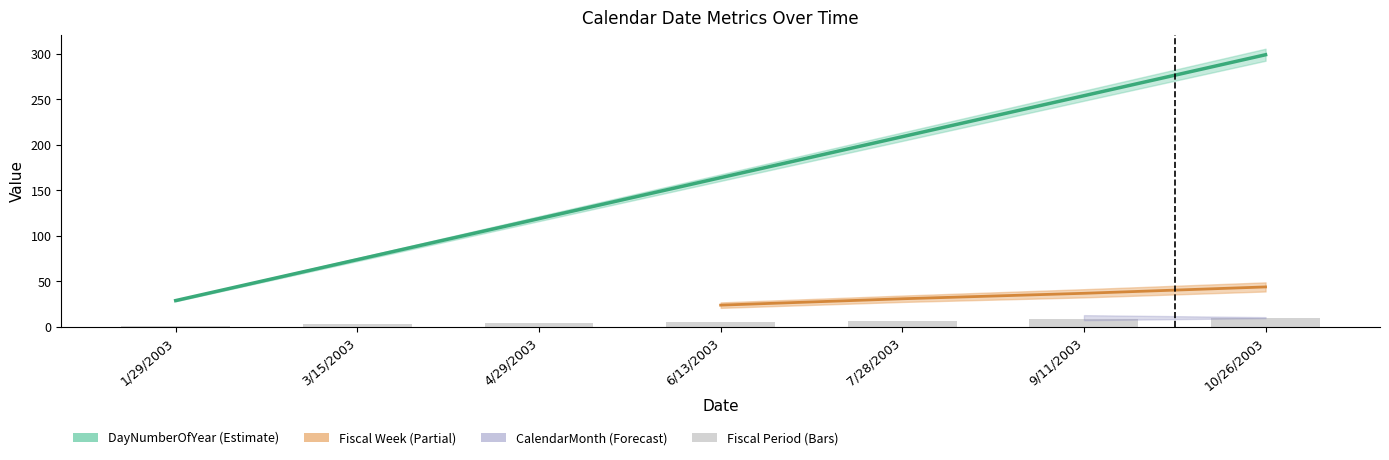

At how many categories does at least one series exceed 221?

2